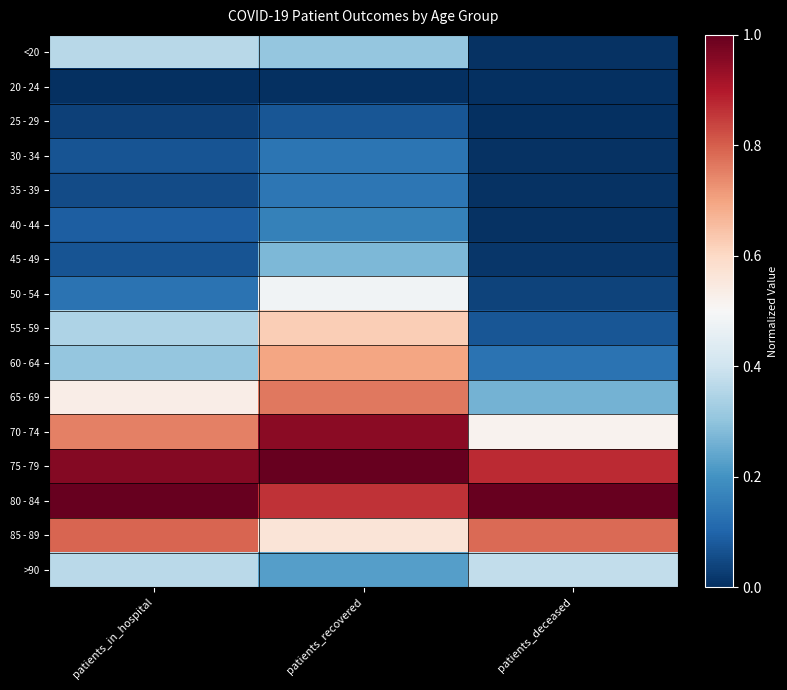

What is the total value across all series at patients_deceased?

4.1